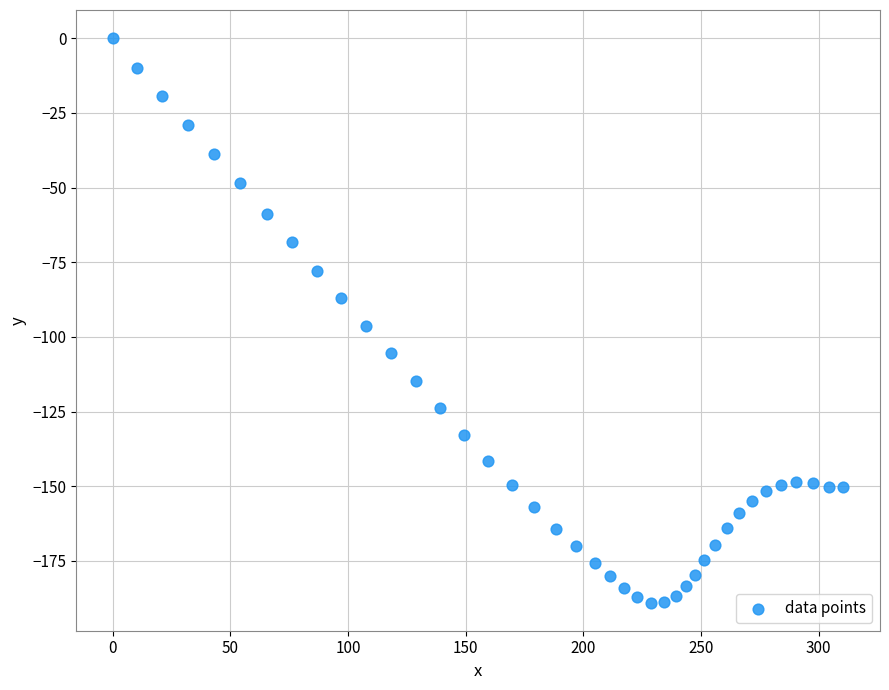

What Y value in the scatter plot is closest to -94?

-96.5